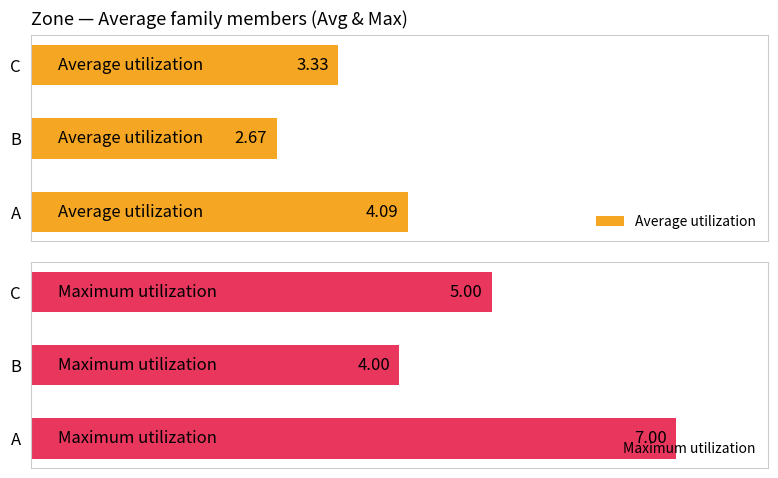

List the labels in order of Average utilization value, largest first.

A, C, B